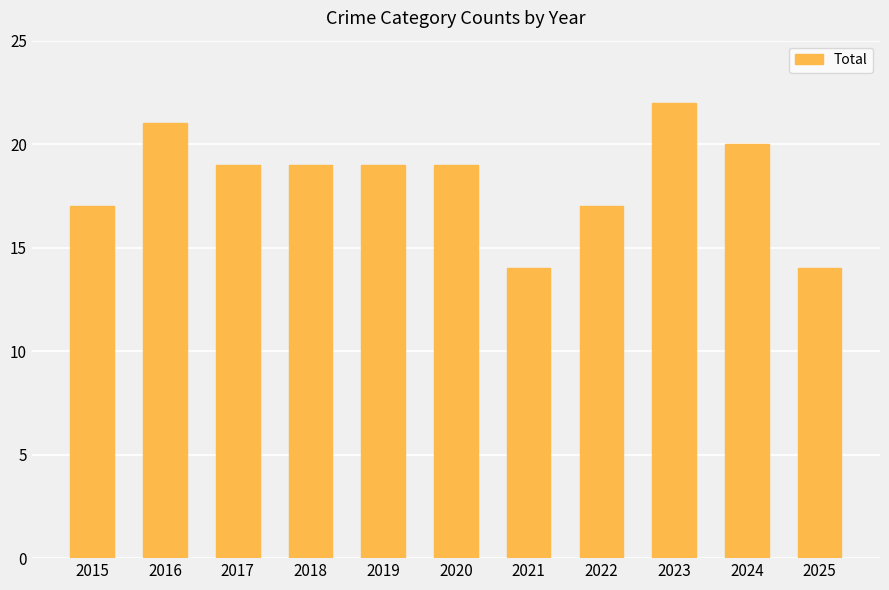

Reading left to right, extract all data points from this chart.

17	21	19	19	19	19	14	17	22	20	14